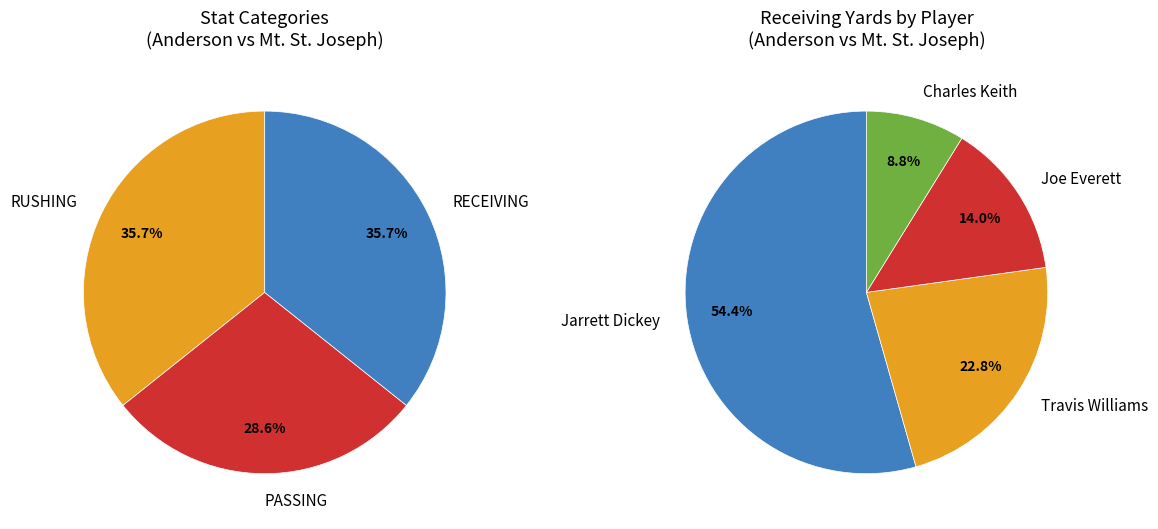

Between RECEIVING and RUSHING, which is larger?

RECEIVING